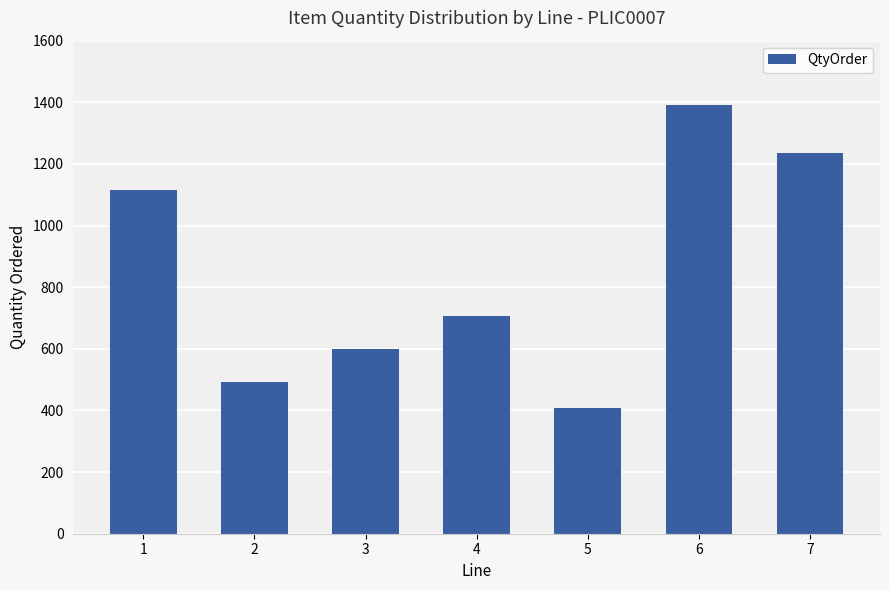

Count the number of categories in the chart.

7